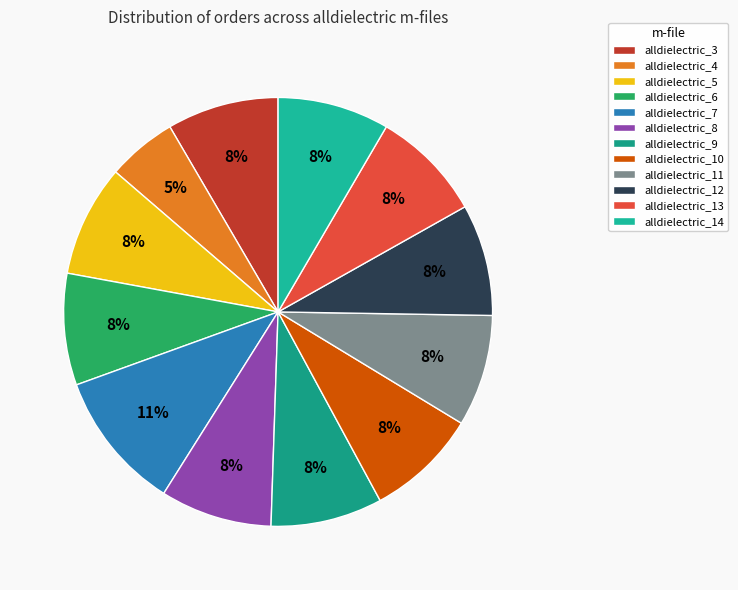

To the nearest percent, what portion does alldielectric_12 represent?

8%